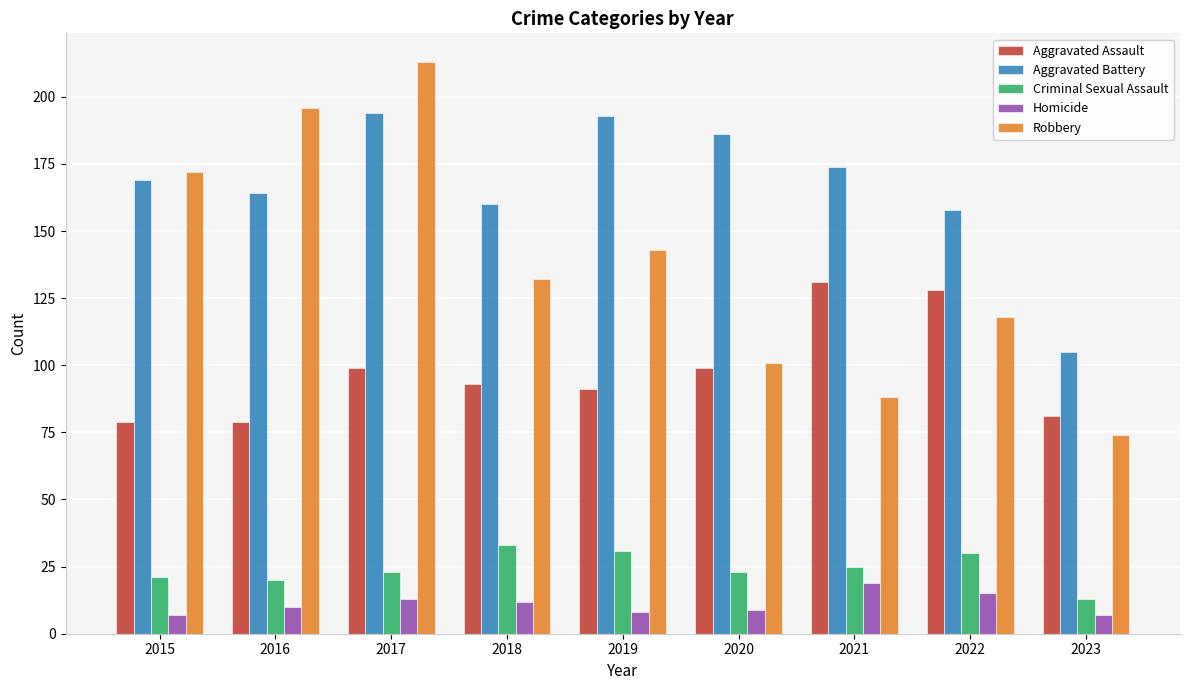

What is the greatest value displayed?

213